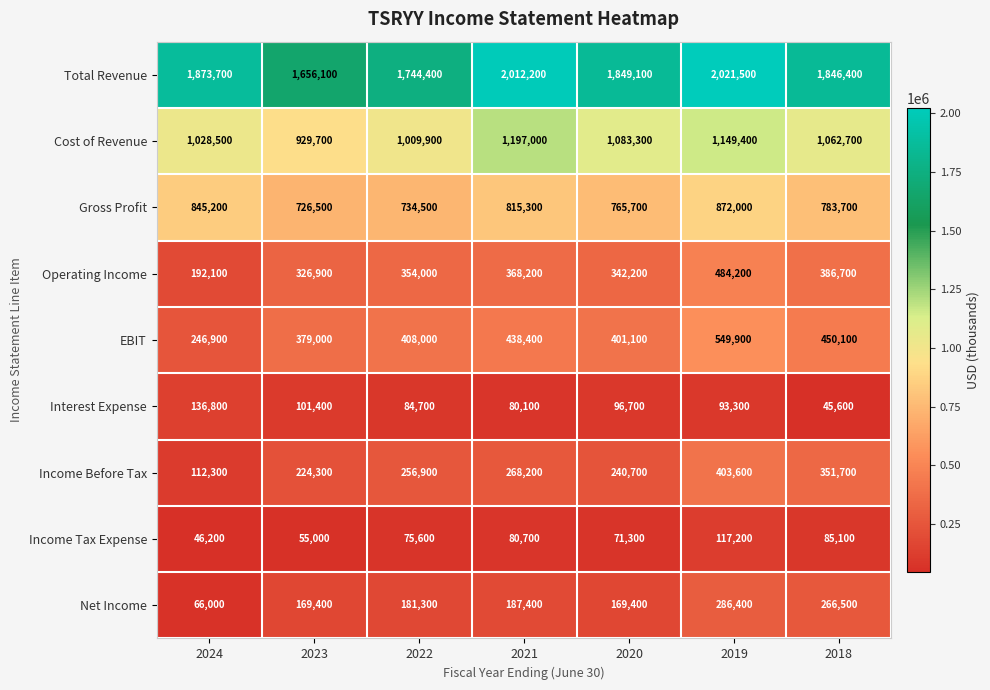

What is the difference between the EBIT values at 2021 and 2020?

37300